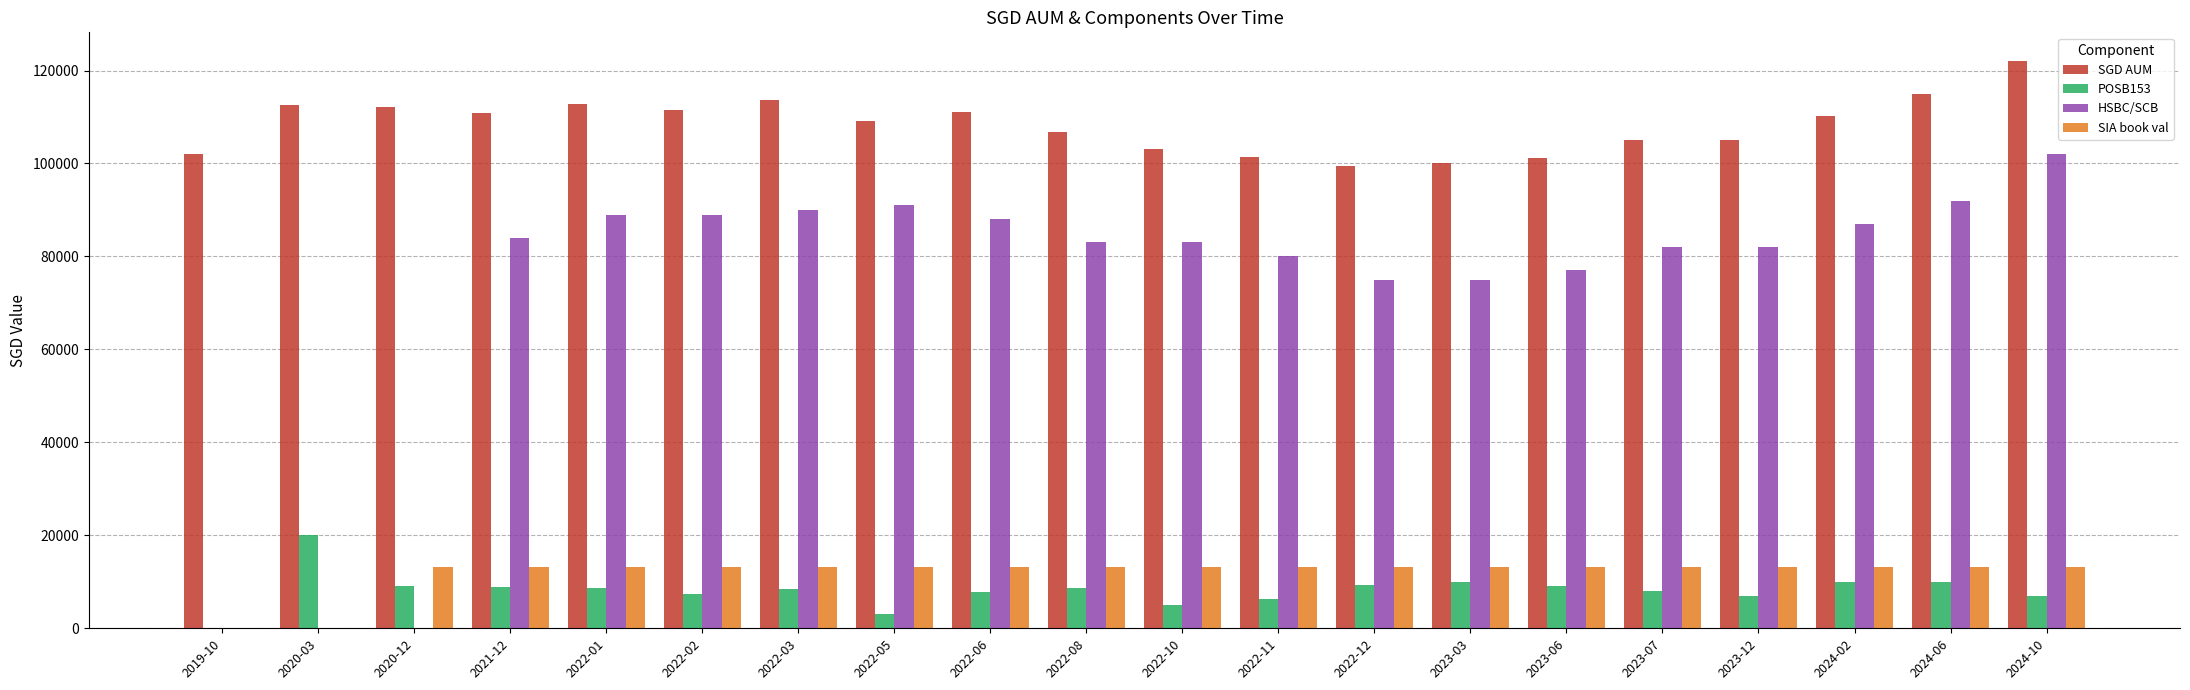

How many values in the SIA book val series exceed 13108?

18